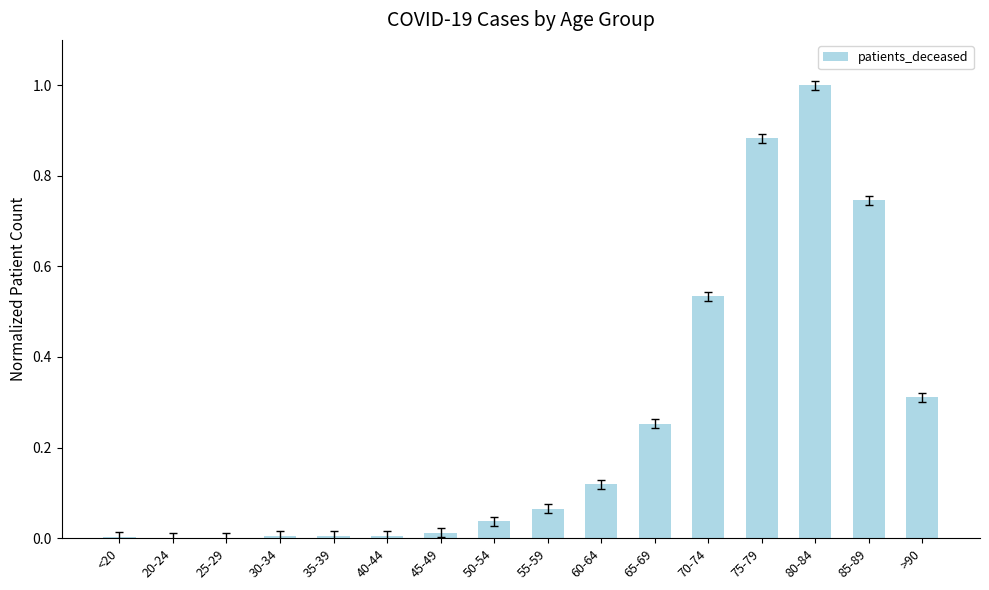

Which has a higher value, 80-84 or 85-89?

80-84